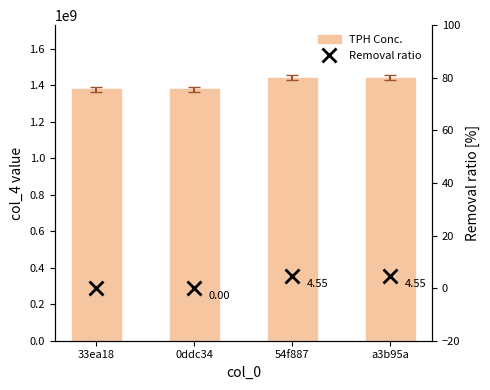

What is the highest value of the Removal ratio series?

4.6